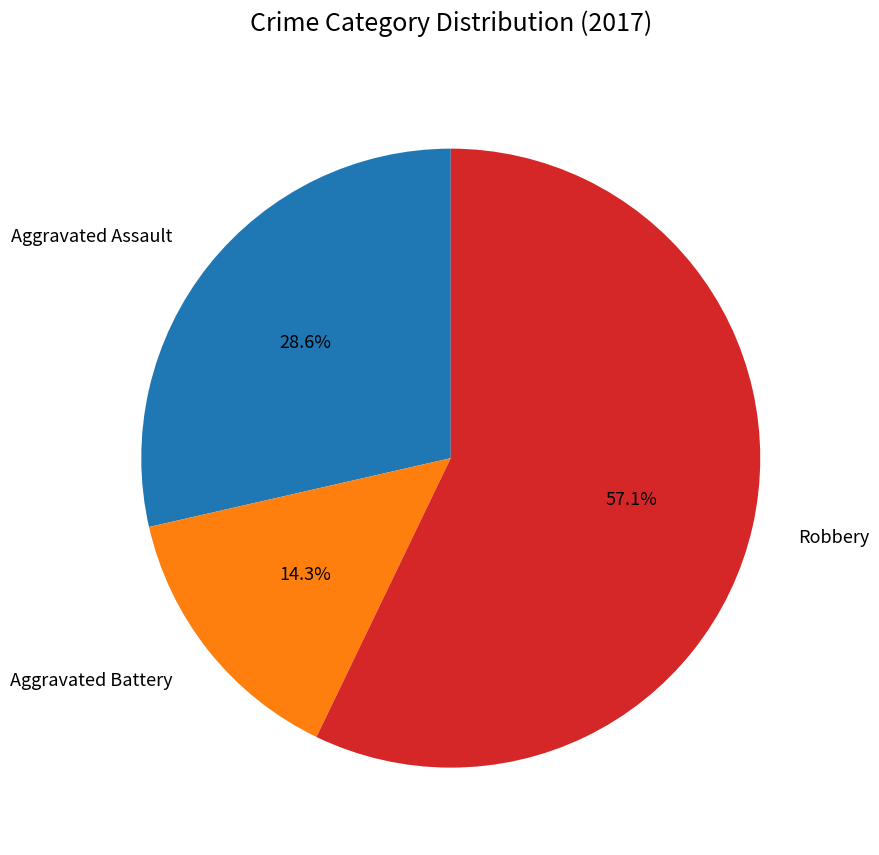

Which slice is the largest?

Robbery